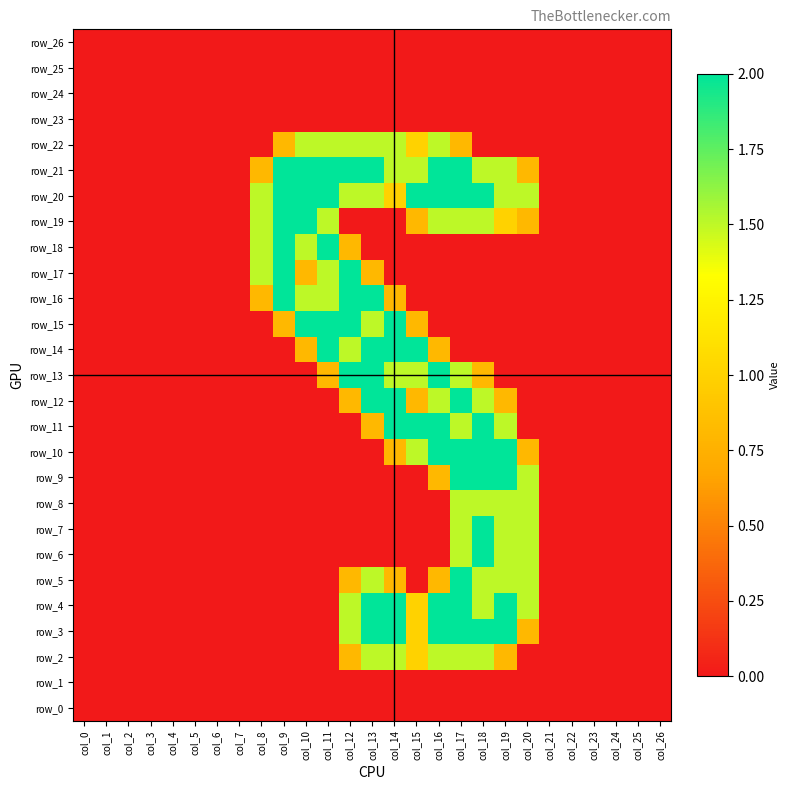

Rank the series at col_0 from lowest to highest value.

row_0, row_1, row_2, row_3, row_4, row_5, row_6, row_7, row_8, row_9, row_10, row_11, row_12, row_13, row_14, row_15, row_16, row_17, row_18, row_19, row_20, row_21, row_22, row_23, row_24, row_25, row_26